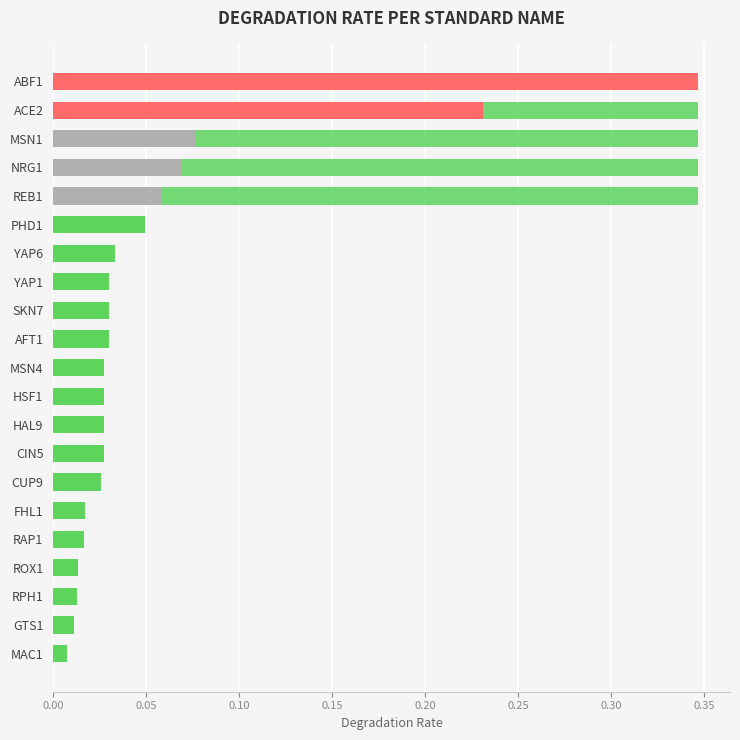

What is the maximum value shown in the chart?

0.3